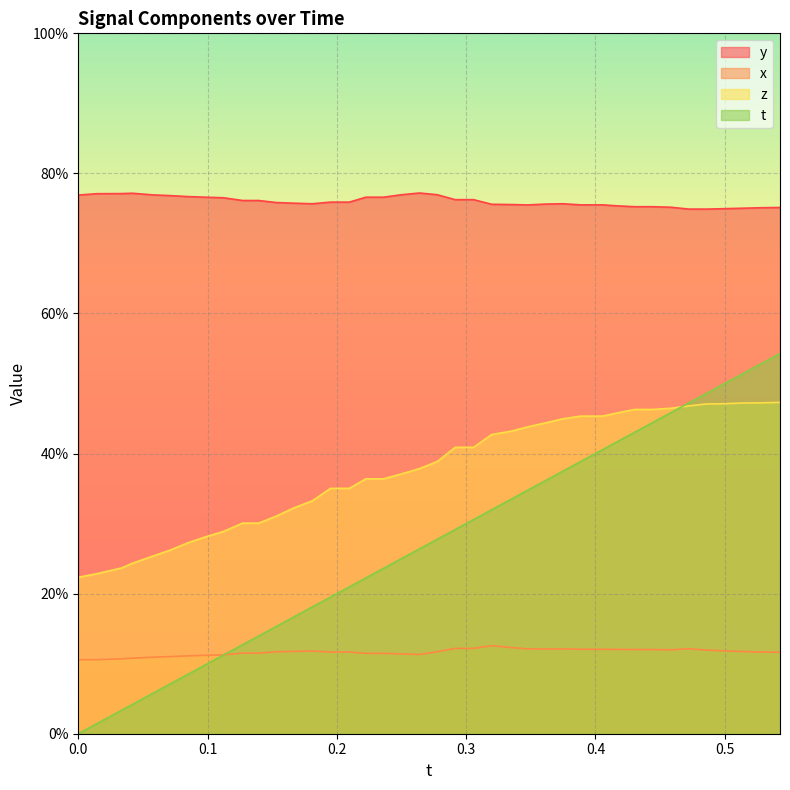

What position from the right is 0.0?

40